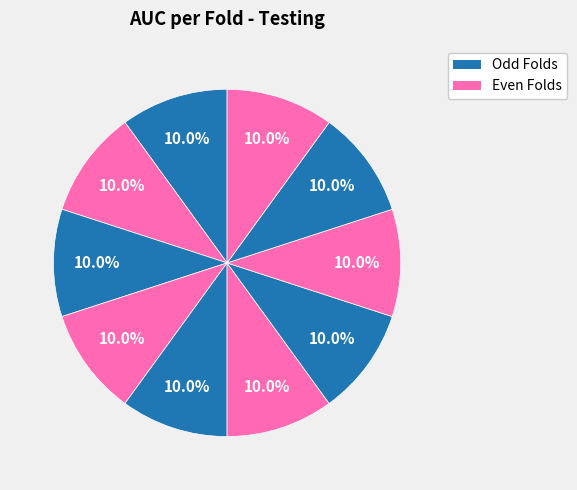

Count the number of slices in the pie.

10